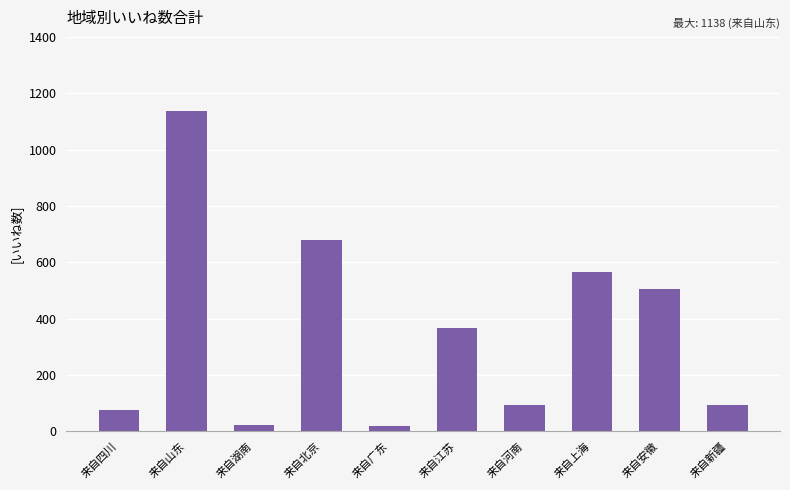

What is the maximum value shown in the chart?

1138